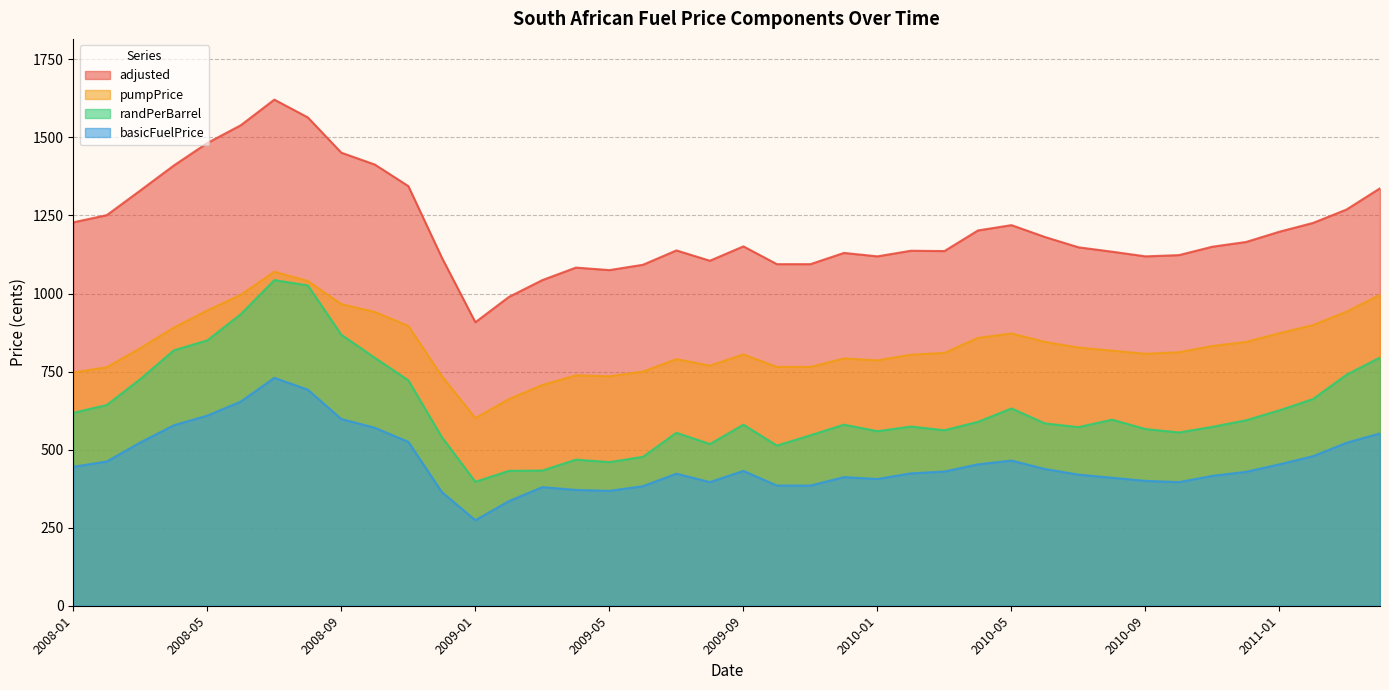

Between 2008-05 and 2008-01, which is larger?

2008-05